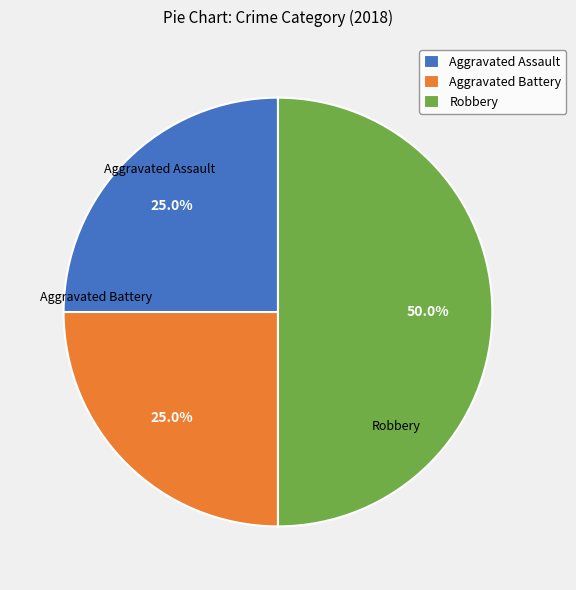

Is the sum of Robbery and Aggravated Assault greater than half?

Yes